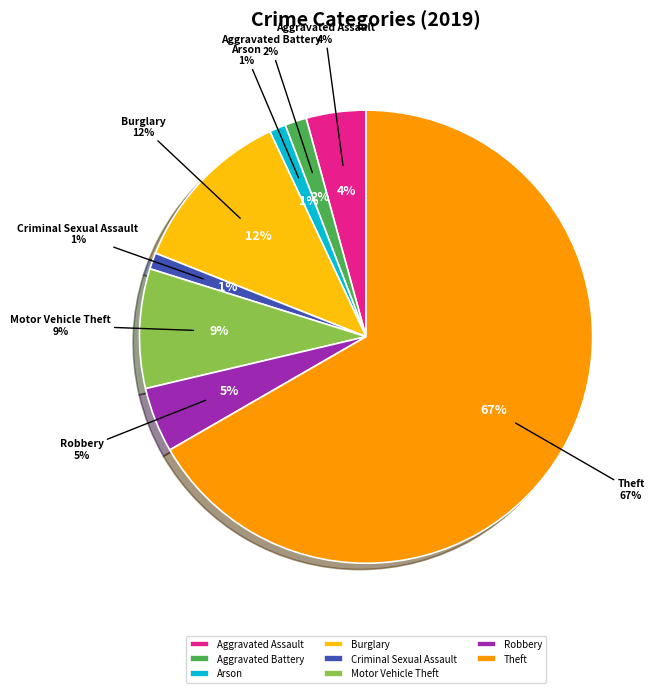

What percentage is the Theft slice, to the nearest percent?

67%